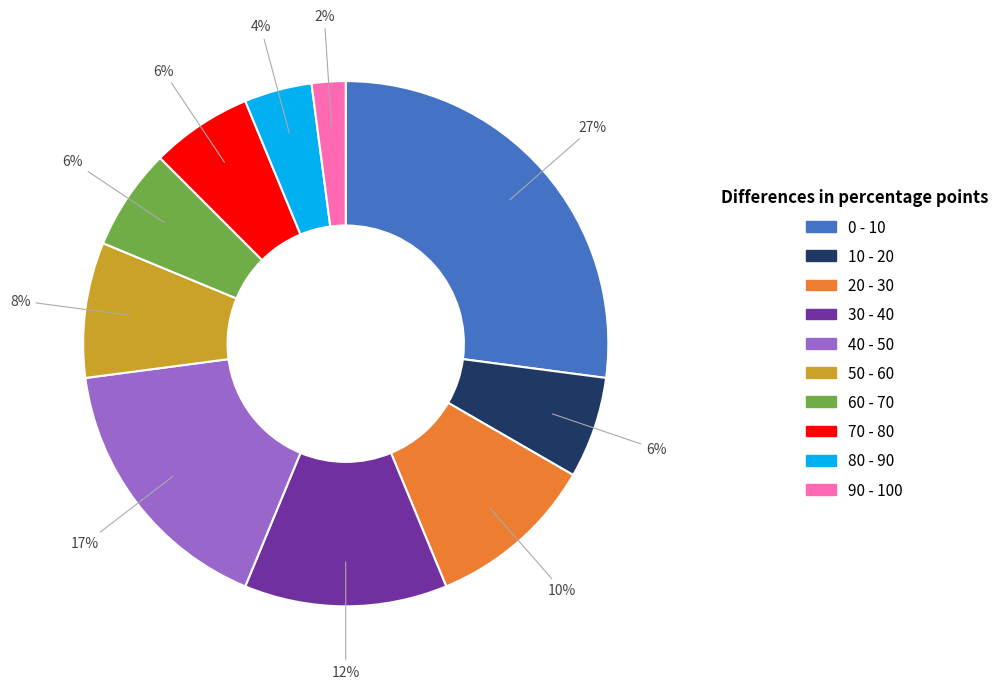

Does any single category account for the majority?

No